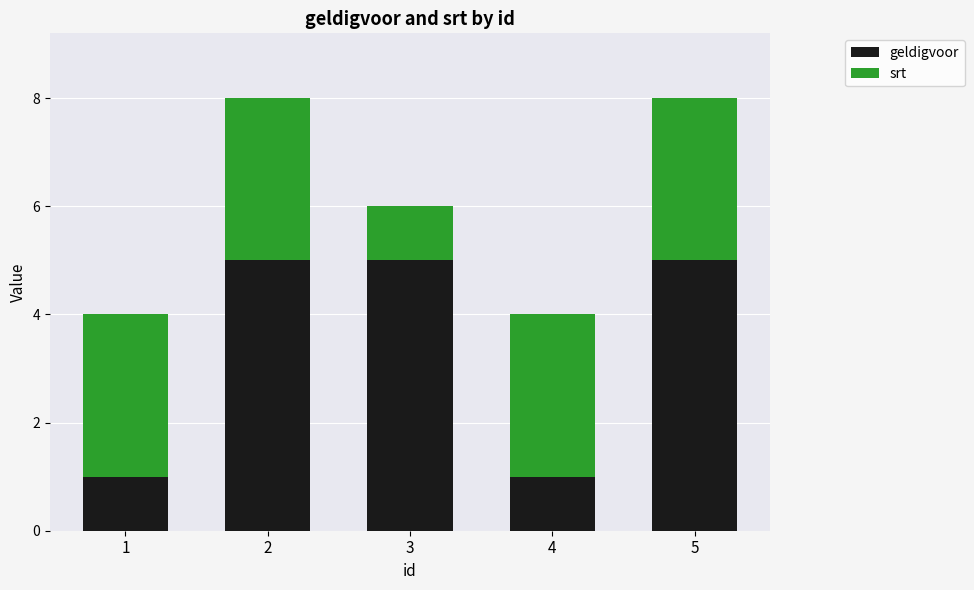

The value of geldigvoor at 5 is 1. True or false?

False